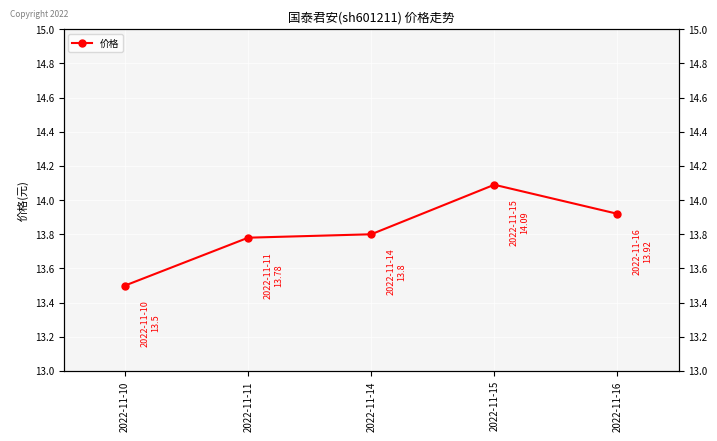

What is the maximum value shown in the chart?

14.1